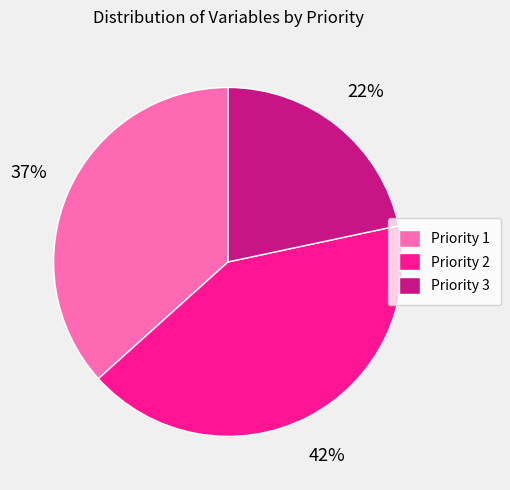

Combined, do Priority 1 and Priority 3 account for over 50%?

Yes